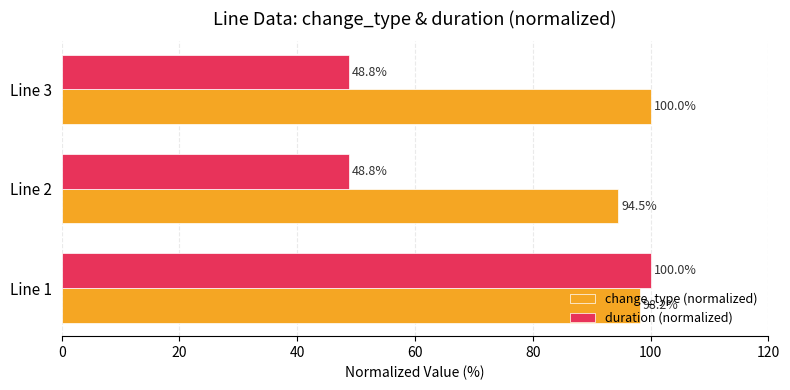

How many categories are shown in the chart?

3